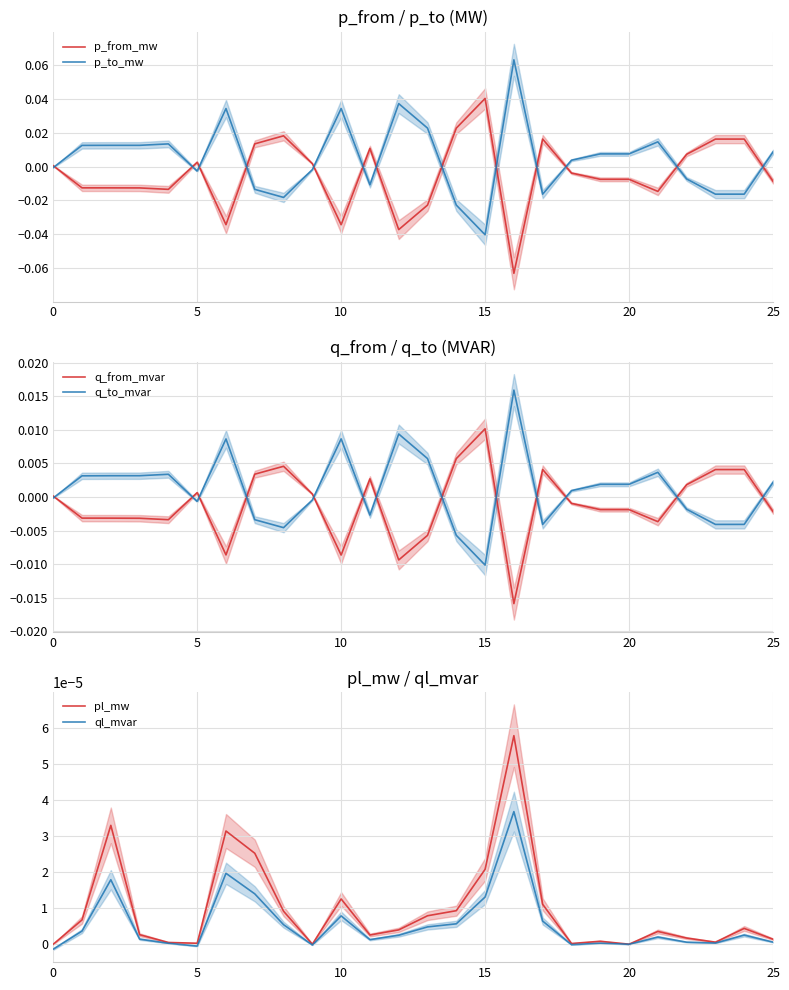

The value of ql_mvar at 25 is 0.0. True or false?

True